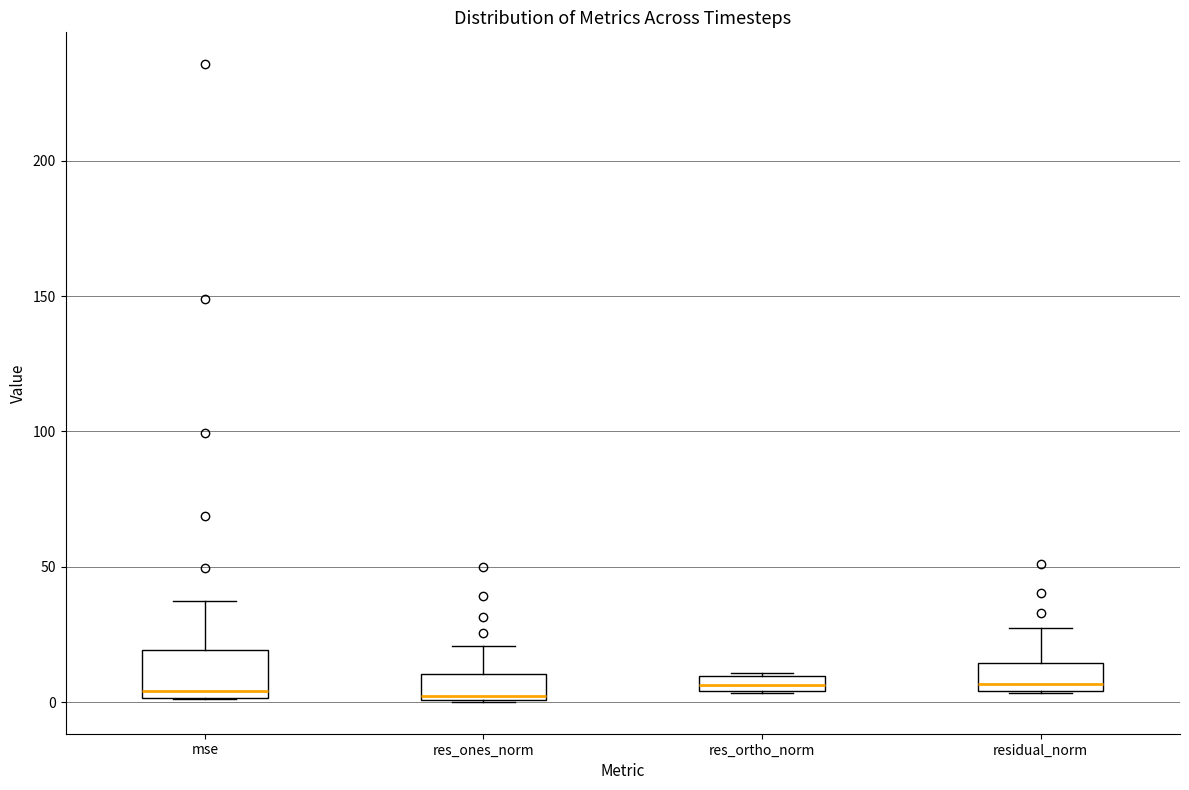

Which box is the tallest, from its lower edge to its upper edge?

mse